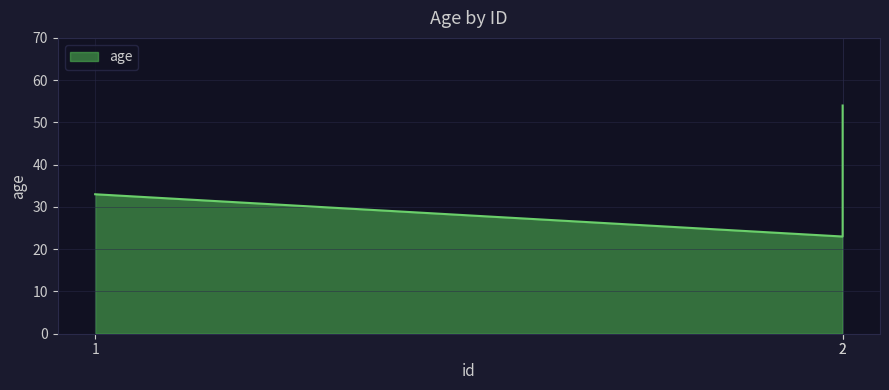

True or false: the data shows 23 at 2.

True